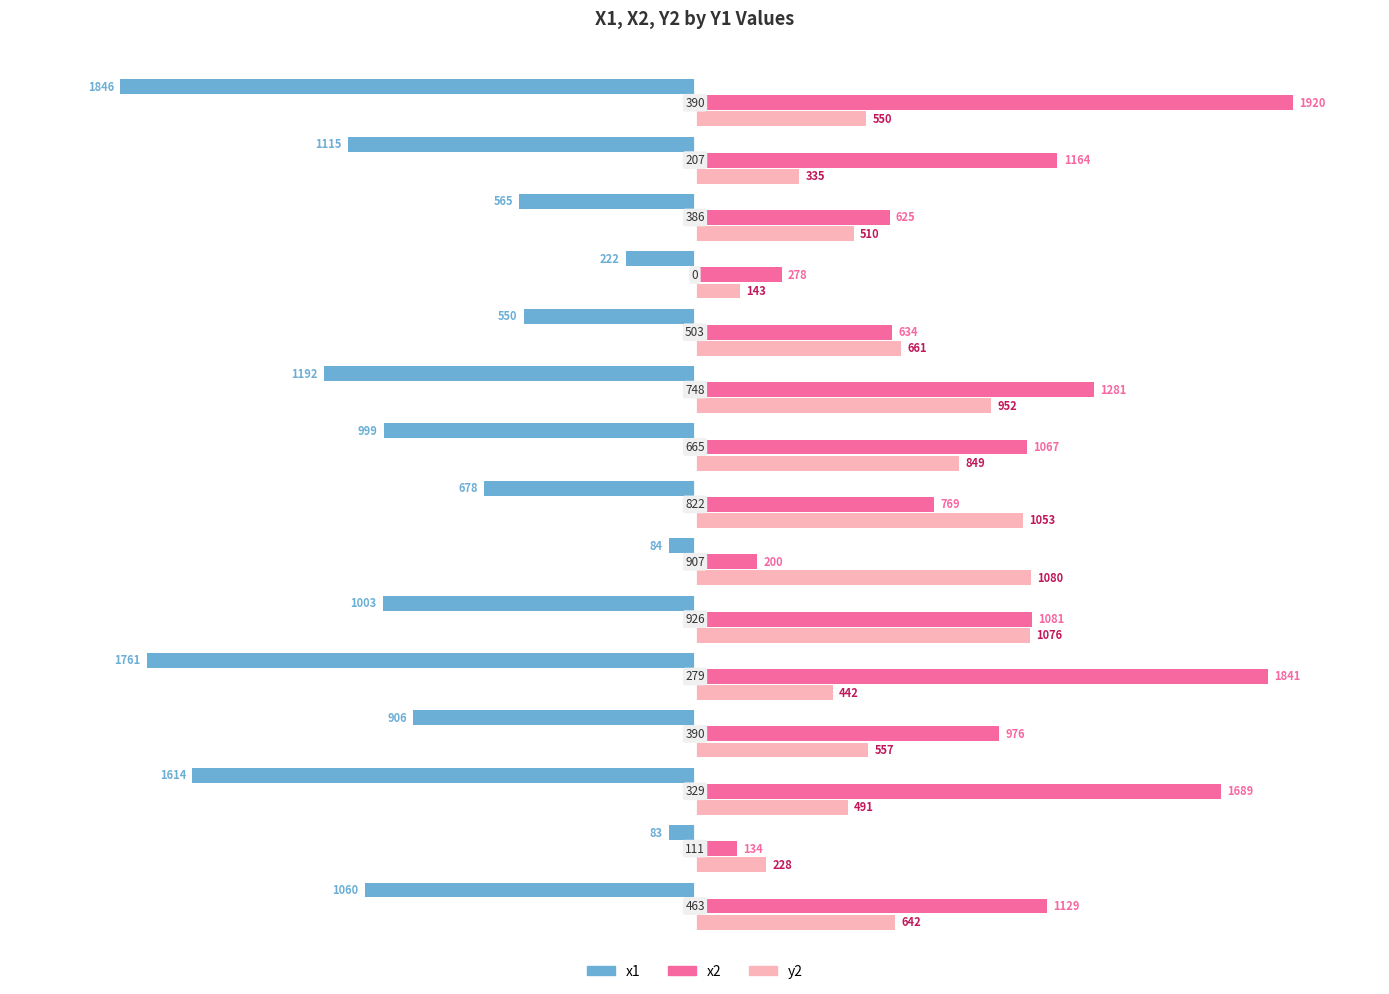

Rank the series by their maximum value, from lowest to highest.

x1, y2, x2